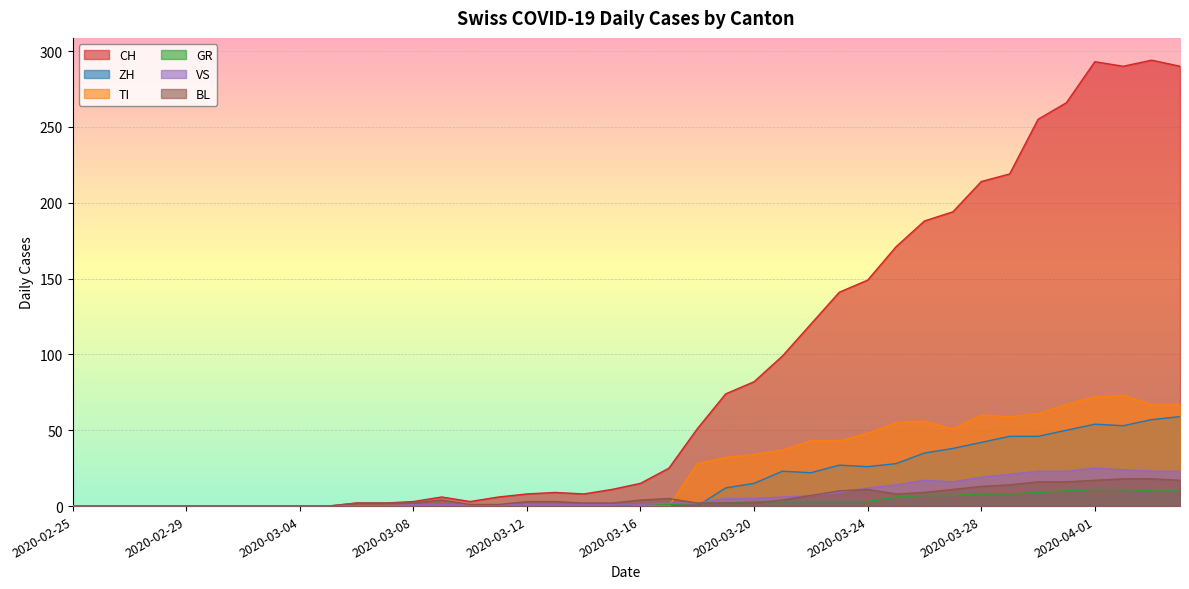

What is the difference between the maximum and minimum values in the GR series?

11